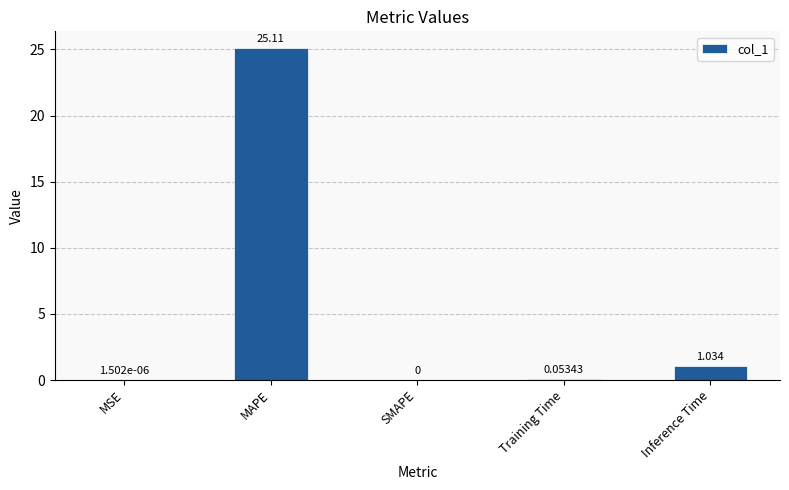

Are the bars horizontal?

No